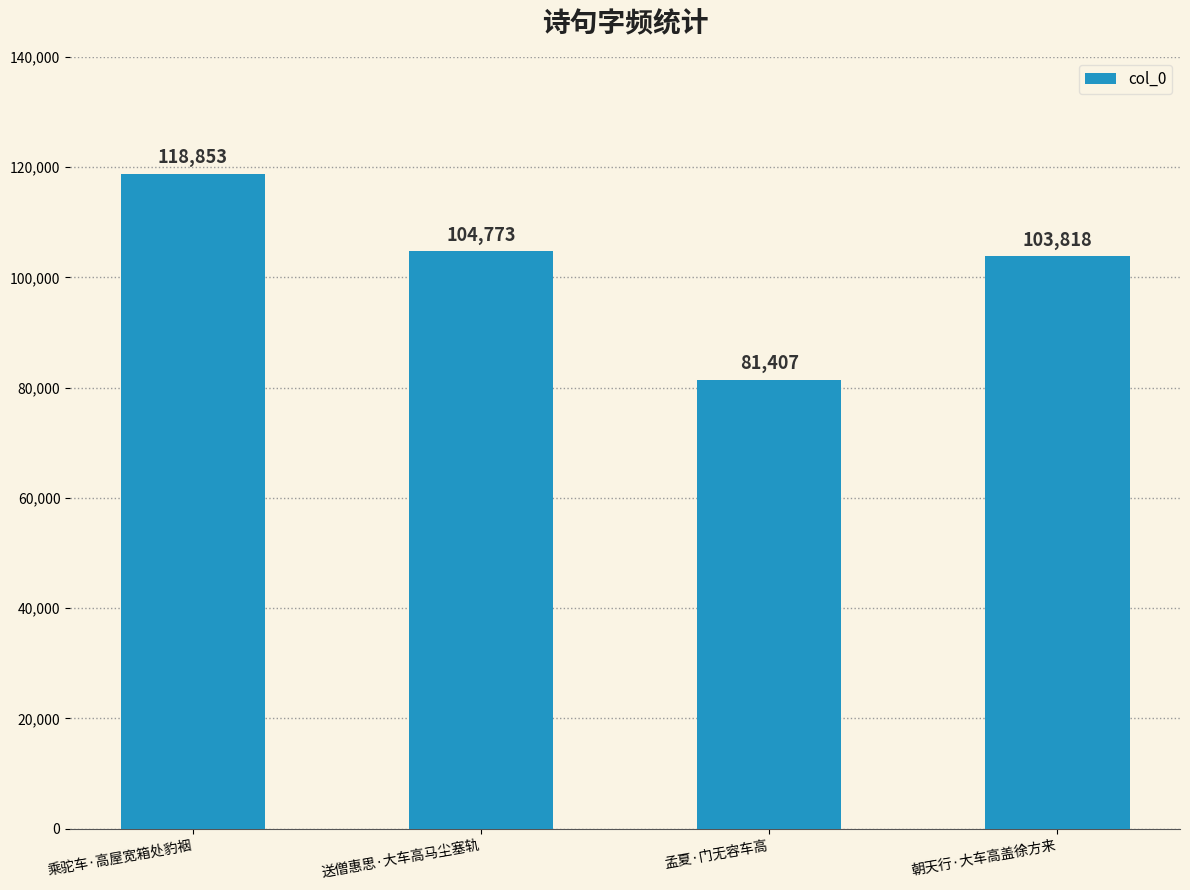

Which has a higher value, 乘驼车·高屋宽箱处豹裀 or 送僧惠思·大车高马尘塞轨?

乘驼车·高屋宽箱处豹裀